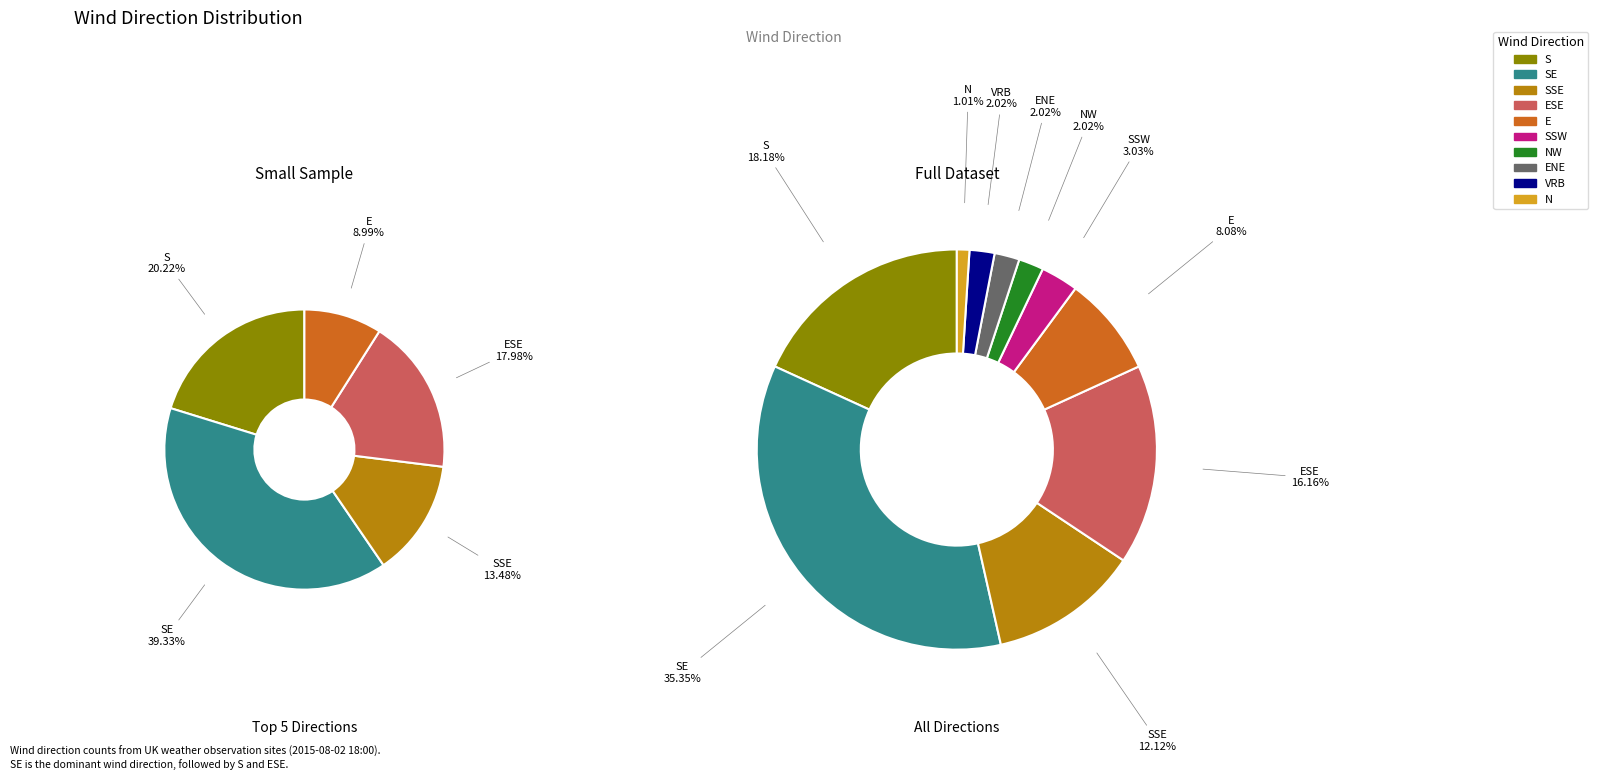

What is the change in value from S to VRB?

-16